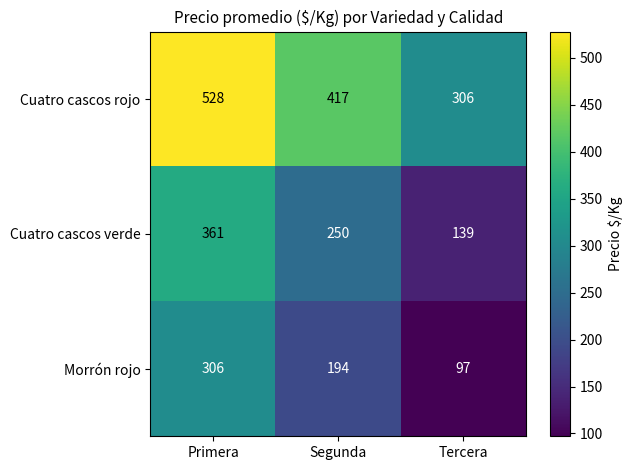

True or false: Morrón rojo has a value of 348 at Segunda.

False